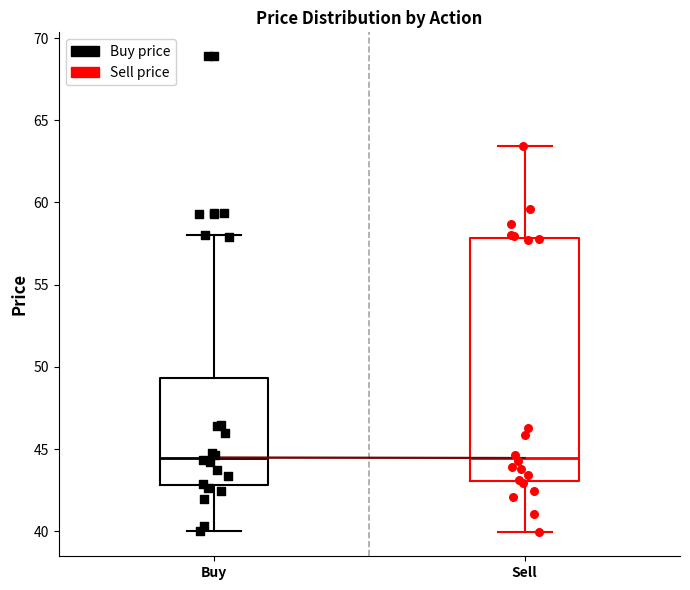

Which box is the tallest, from its lower edge to its upper edge?

Sell